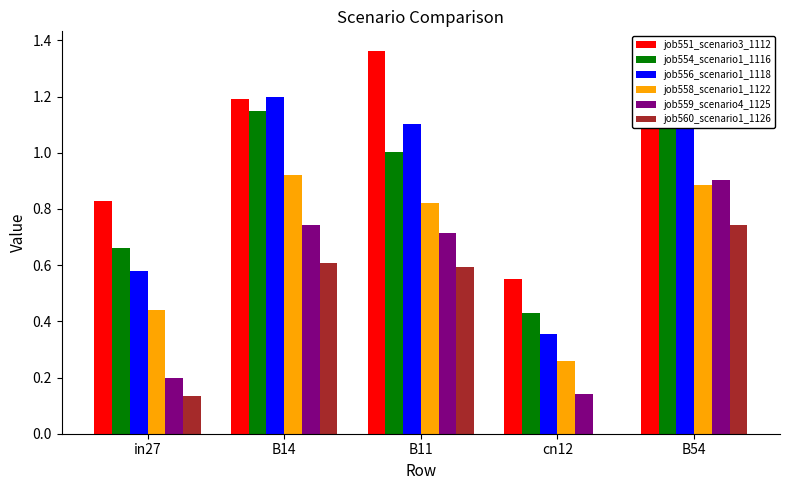

Reading left to right, list all the values displayed in this chart.

job551_scenario3_1112: in27=0.8	B14=1.2	B11=1.4	cn12=0.6	B54=1.2
job554_scenario1_1116: in27=0.7	B14=1.1	B11=1.0	cn12=0.4	B54=1.4
job556_scenario1_1118: in27=0.6	B14=1.2	B11=1.1	cn12=0.4	B54=1.2
job558_scenario1_1122: in27=0.4	B14=0.9	B11=0.8	cn12=0.3	B54=0.9
job559_scenario4_1125: in27=0.2	B14=0.7	B11=0.7	cn12=0.1	B54=0.9
job560_scenario1_1126: in27=0.1	B14=0.6	B11=0.6	cn12=0.0	B54=0.7